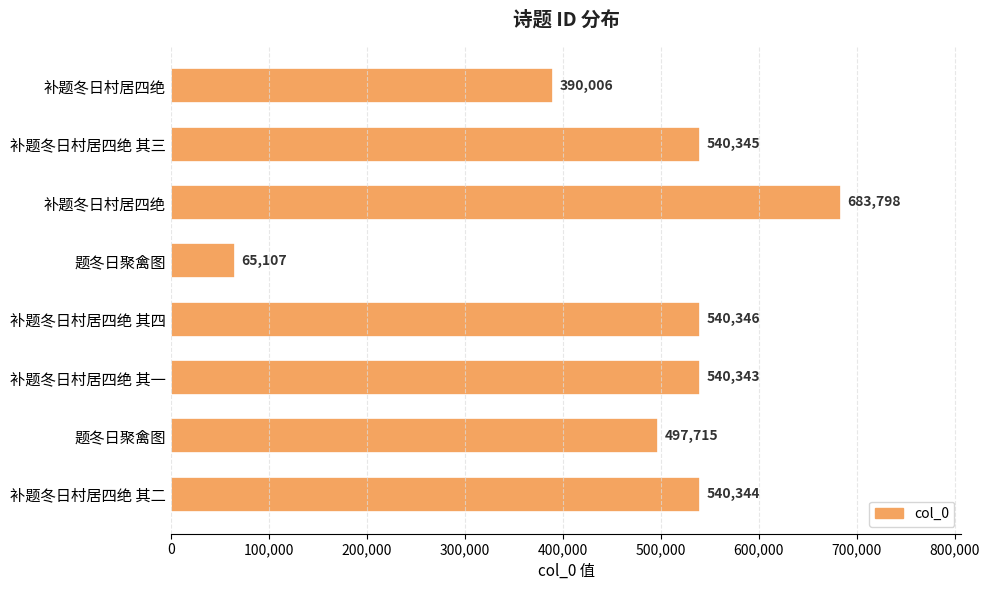

What is the difference between the maximum and second lowest values?

293792